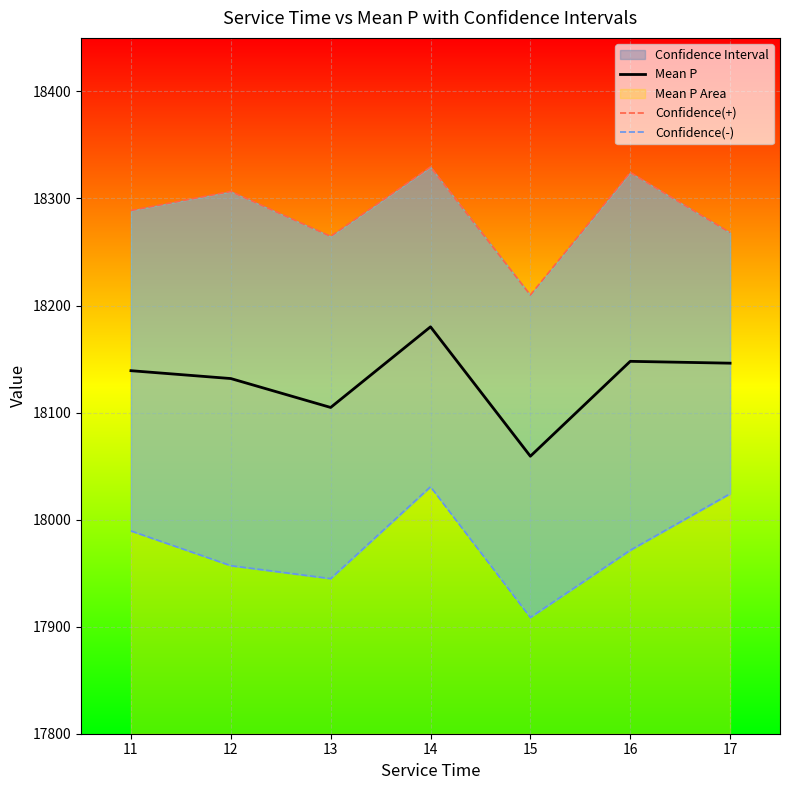

Is the value of Confidence(-) at 15 greater than the value of Confidence(+) at 15?

No